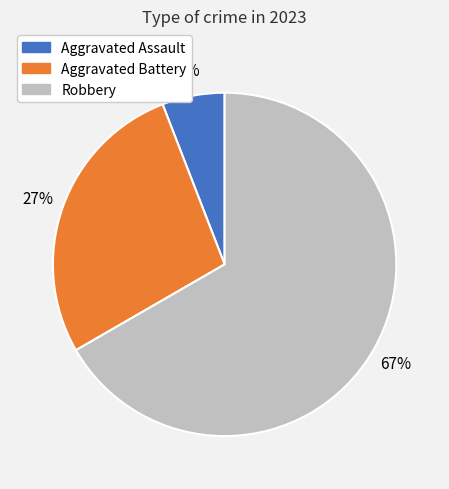

Does any single category account for the majority?

Yes